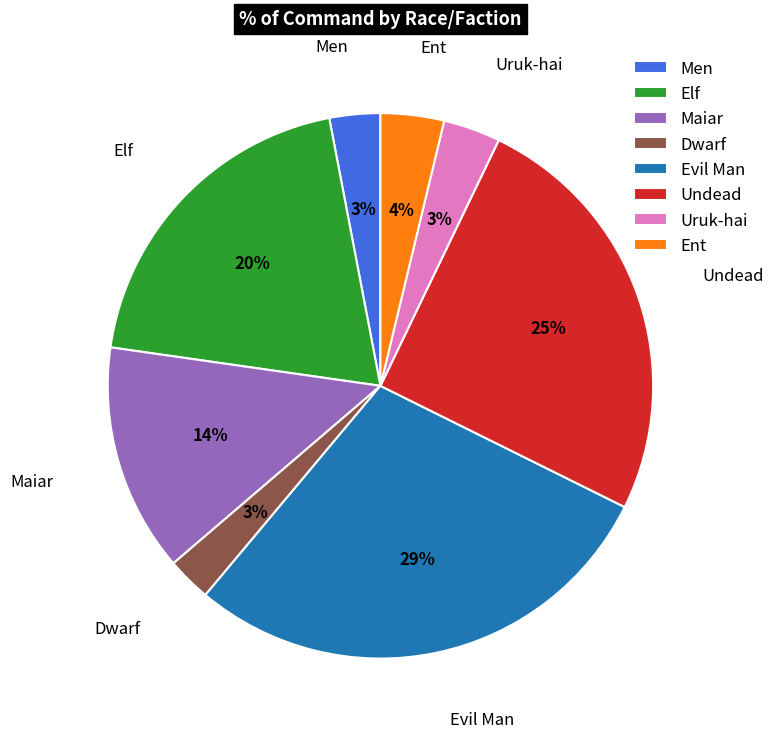

To the nearest percent, what portion does Maiar represent?

14%